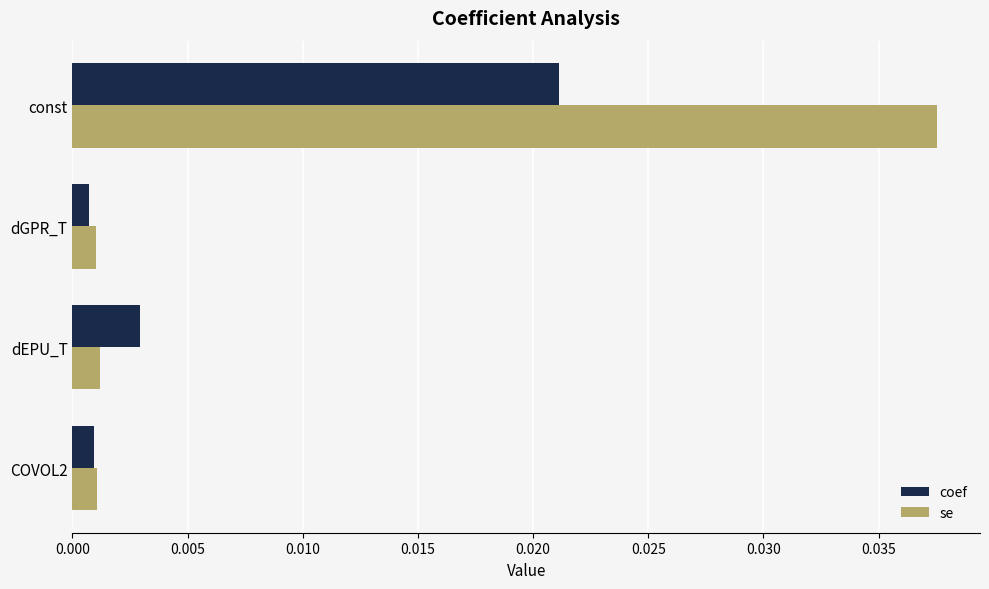

List the series in order of their overall mean, lowest first.

coef, se